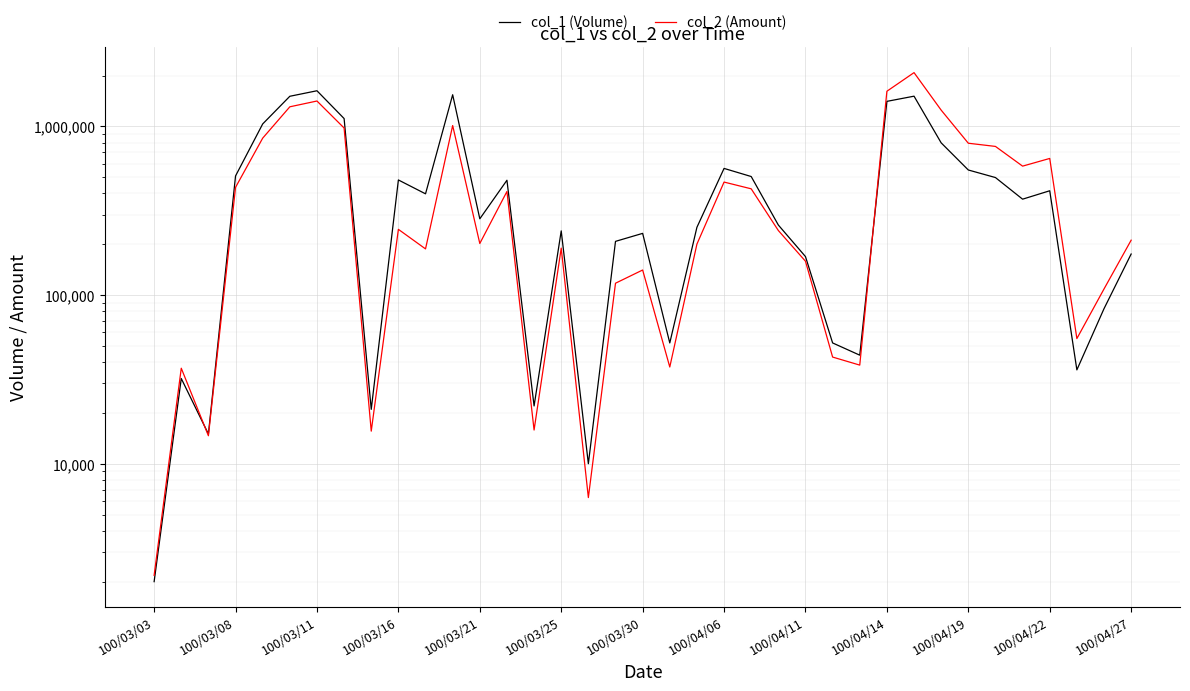

What are all the series names shown in the legend?

col_1 (Volume), col_2 (Amount)